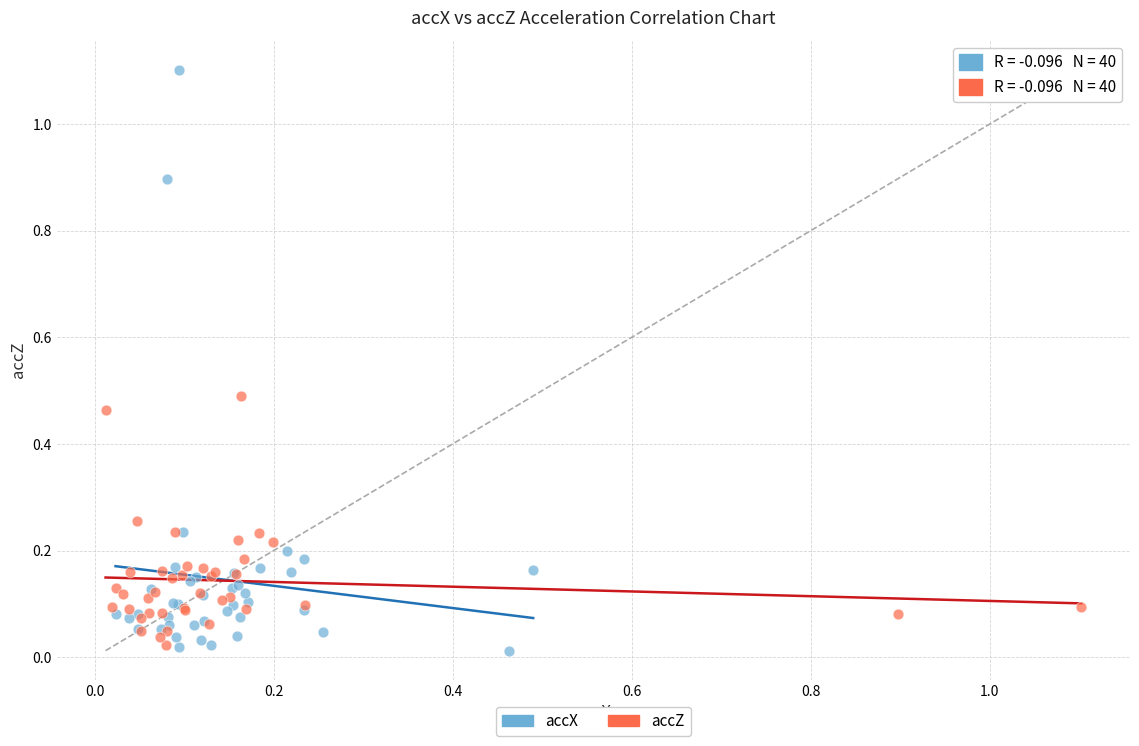

Which series reaches the maximum Y coordinate?

accX